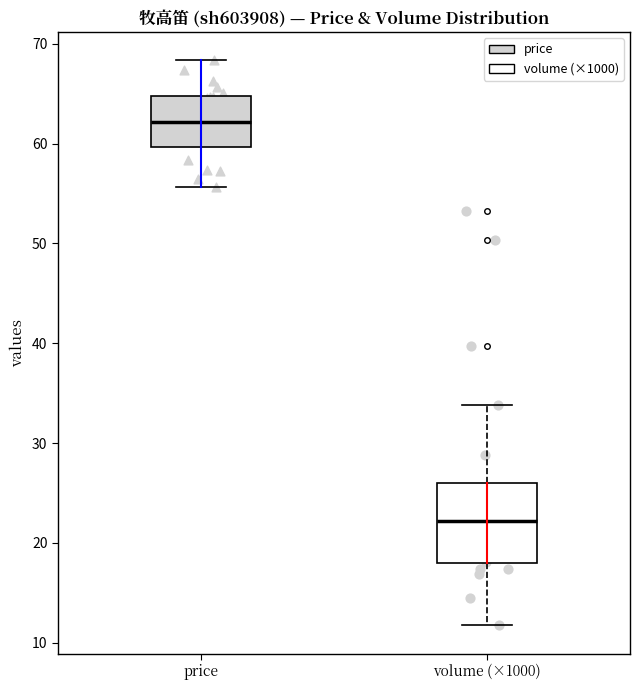

Reading left to right, read every box against the y-axis: the position of its median line, the range the box covers, and the ends of its whiskers. The values are not printed on the chart, so give them approximately, as read against the axis.

price: median 62, box 60 to 65, whiskers 56 to 68
volume (×1000): median 22, box 18 to 26, whiskers 12 to 34